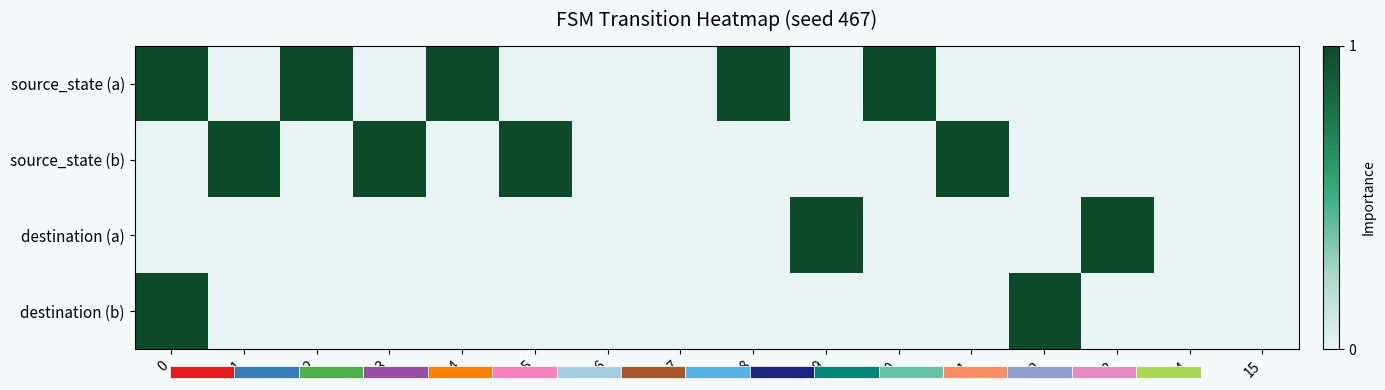

Rank the categories by destination (a) value from lowest to highest.

0, 1, 2, 3, 4, 5, 6, 7, 8, 10, 11, 12, 14, 15, 9, 13